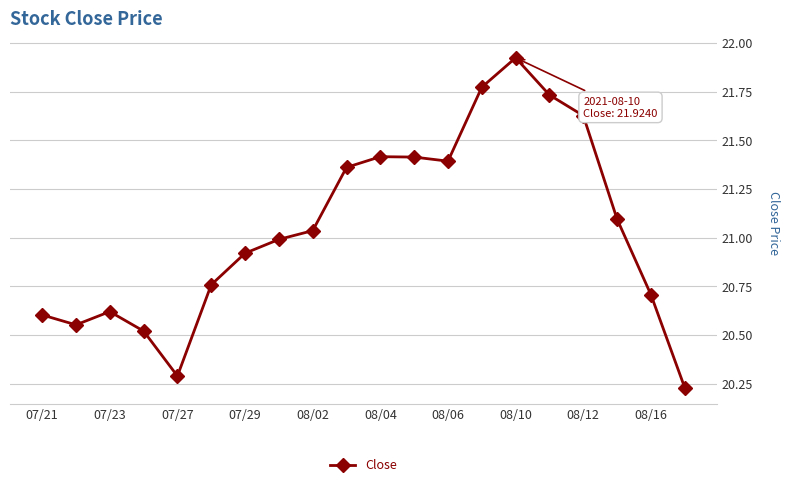

True or false: the data has more than 2 interior local peaks.

True